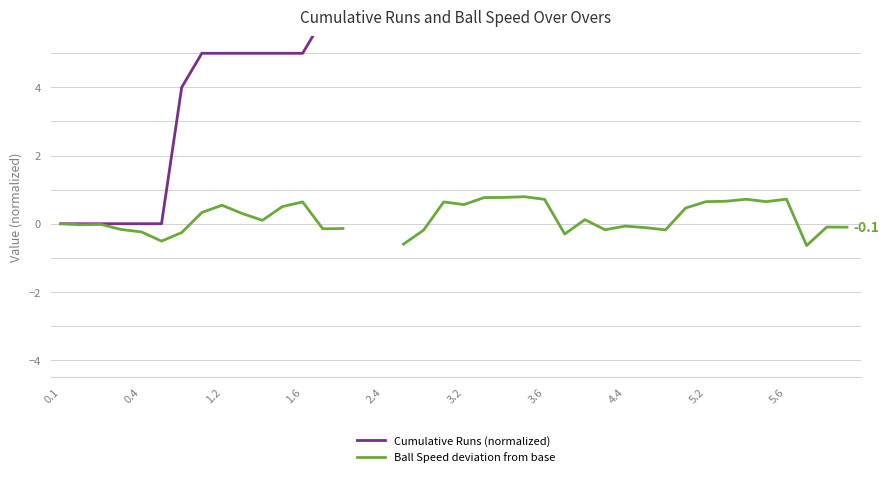

Rank the series by their maximum value, from lowest to highest.

Ball Speed deviation from base, Cumulative Runs (normalized)